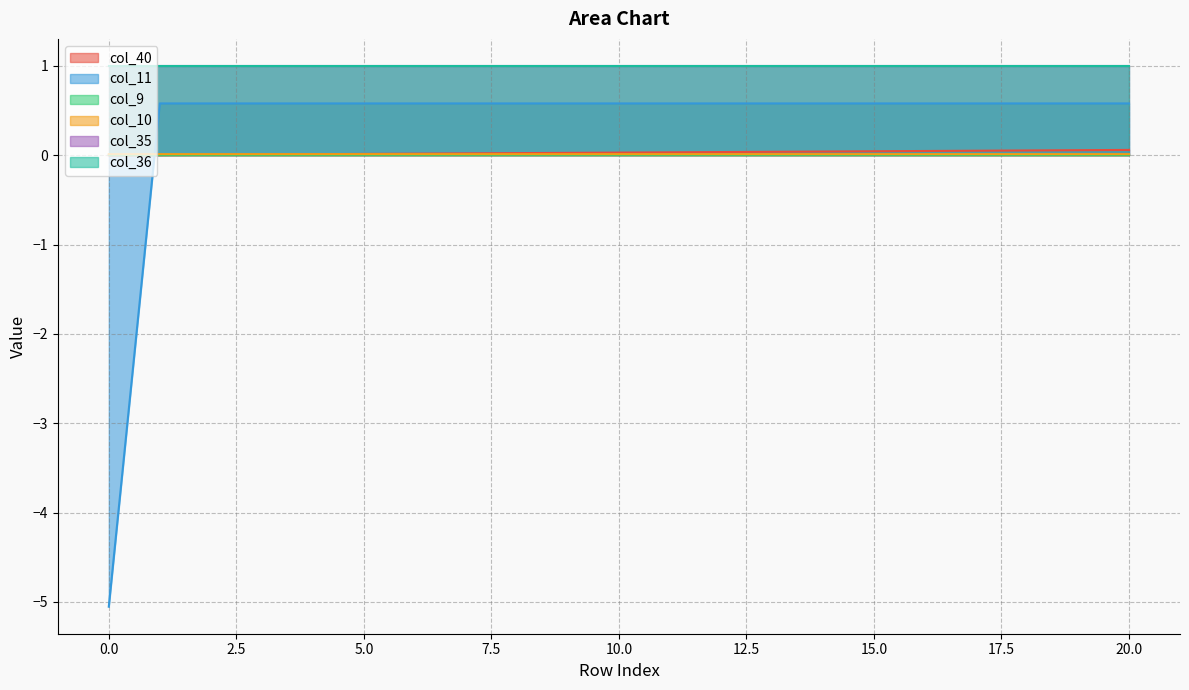

Which series ends up on top after the final intersection of col_11 and col_40?

col_11